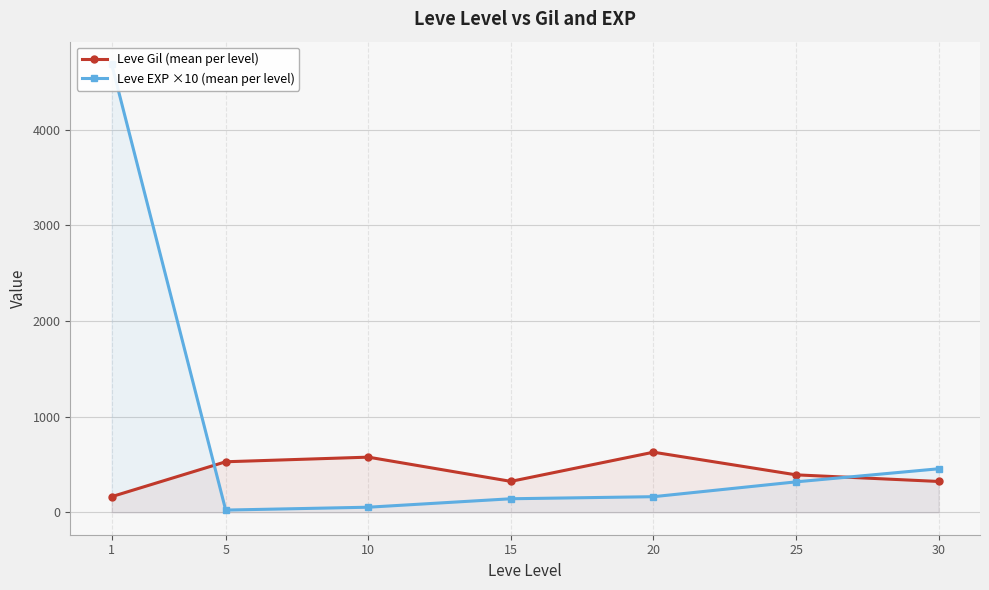

Reading left to right, extract all data points from this chart.

Leve Gil (mean per level): 1=163.5	5=528.3	10=576.7	15=323.3	20=628.3	25=391.7	30=322.5
Leve EXP ×10 (mean per level): 1=4685.0	5=23.3	10=53.3	15=141.7	20=163.3	25=318.3	30=455.0